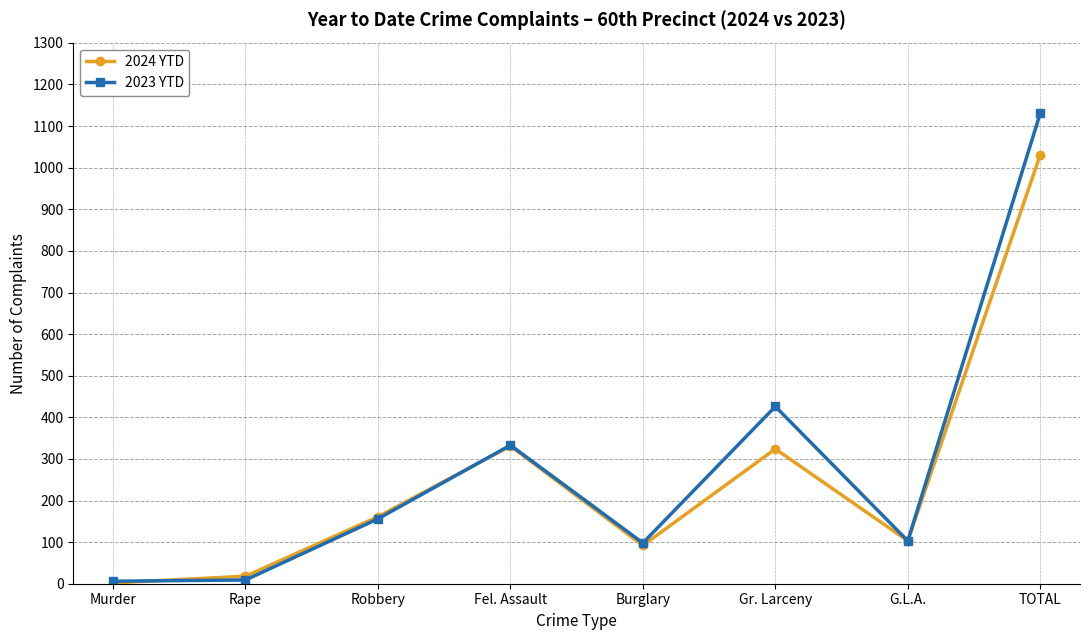

At which category is the sum across all series the highest?

TOTAL